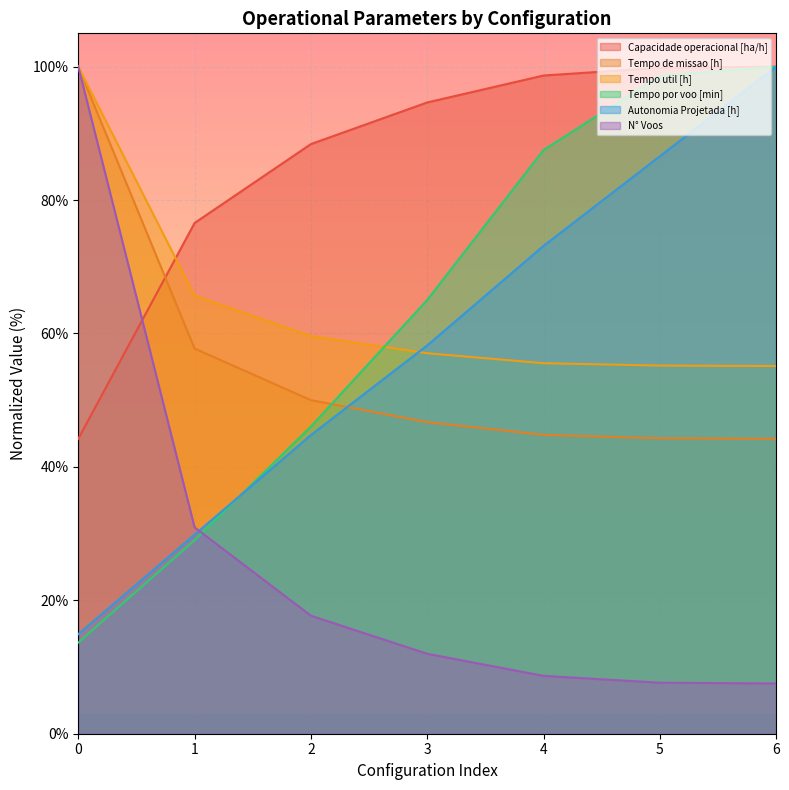

What is the approximate value of Tempo por voo [min] at 1?

29.0